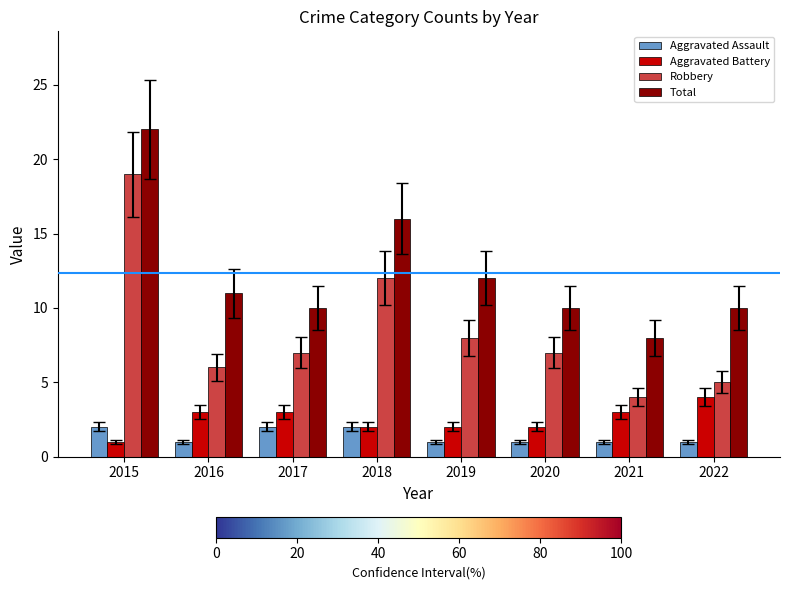

What are all the series names shown in the legend?

Aggravated Assault, Aggravated Battery, Robbery, Total